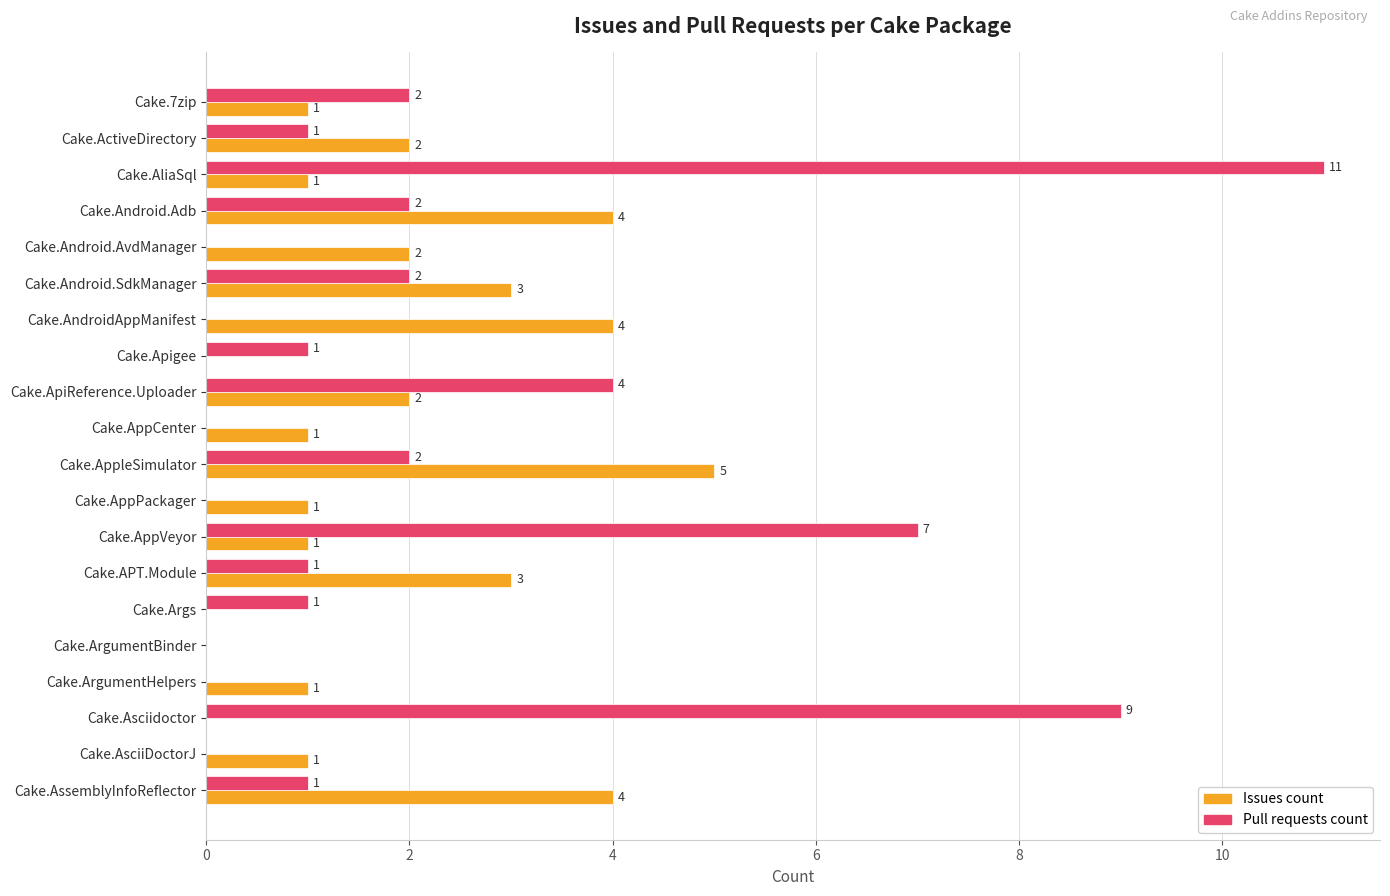

At which label does Issues count reach its peak?

Cake.AppleSimulator